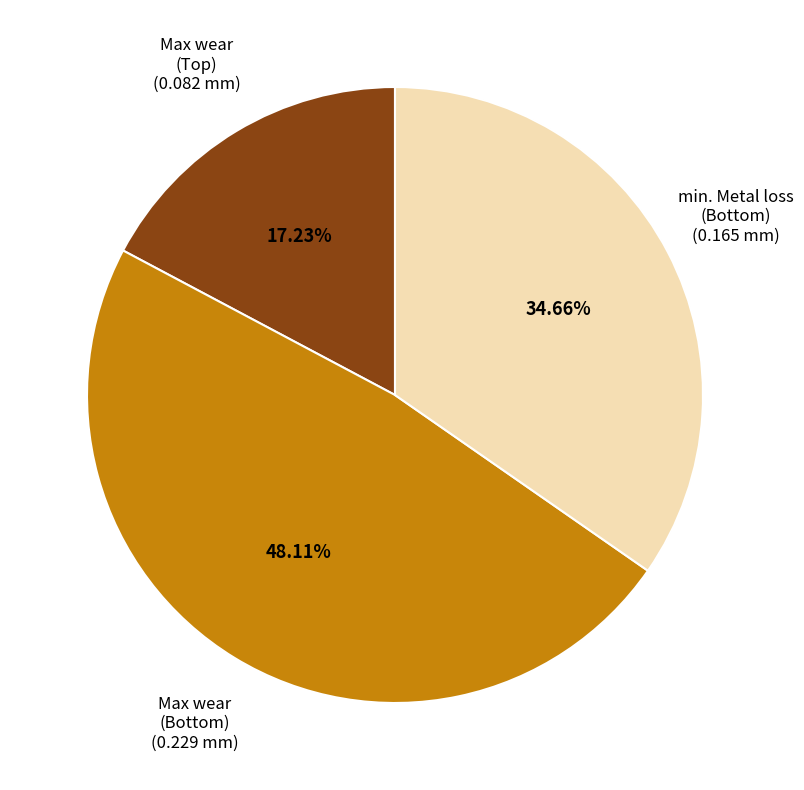

Count the number of slices in the pie.

3